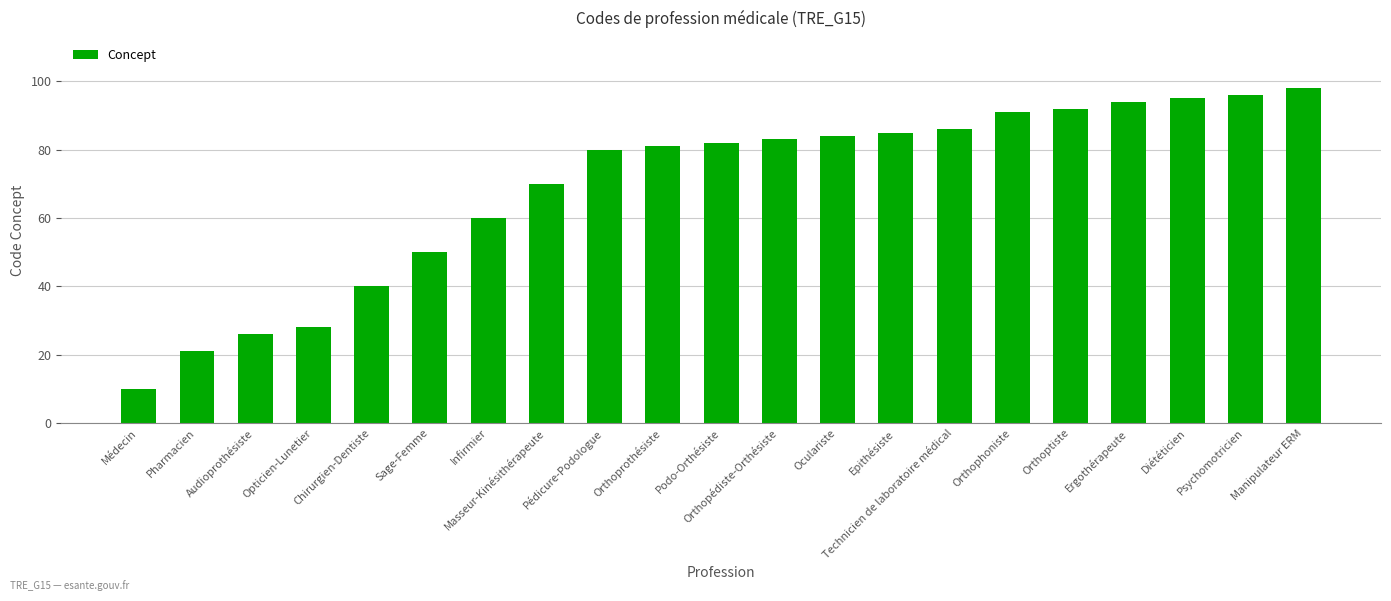

How many data points does each series have?

21